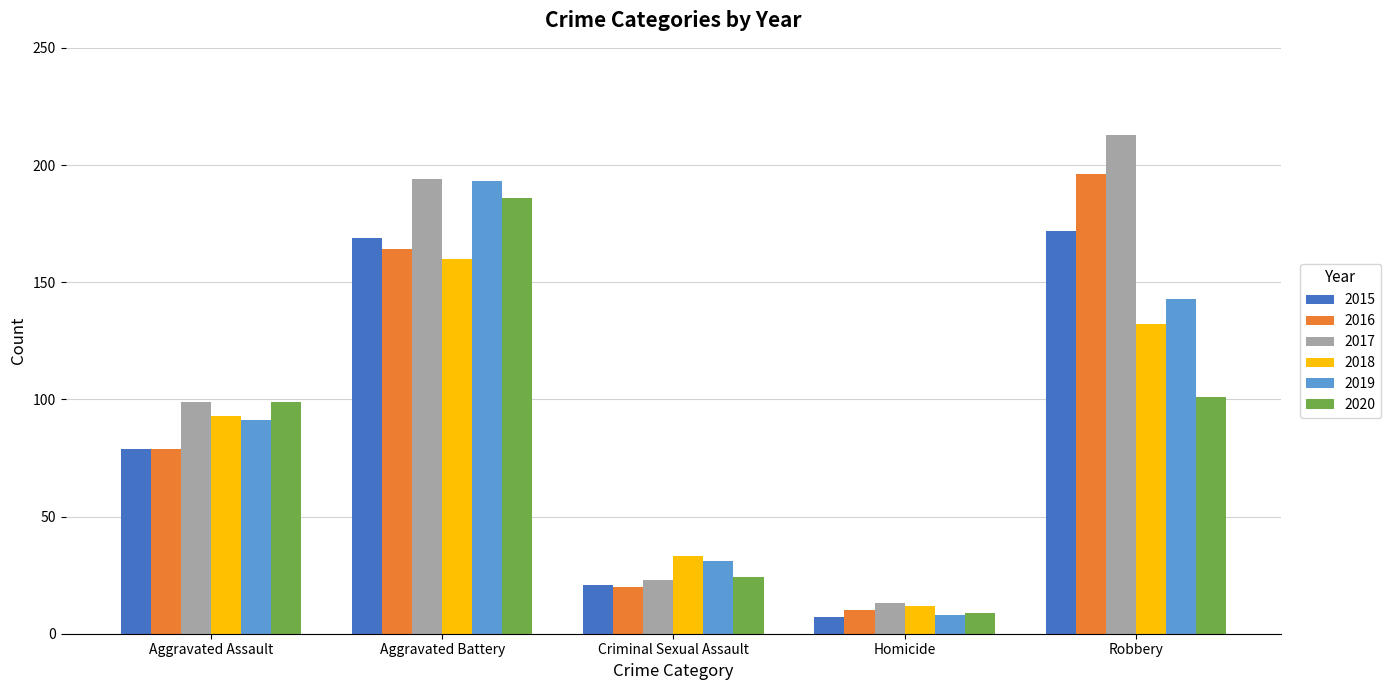

What is the maximum value for 2017?

213